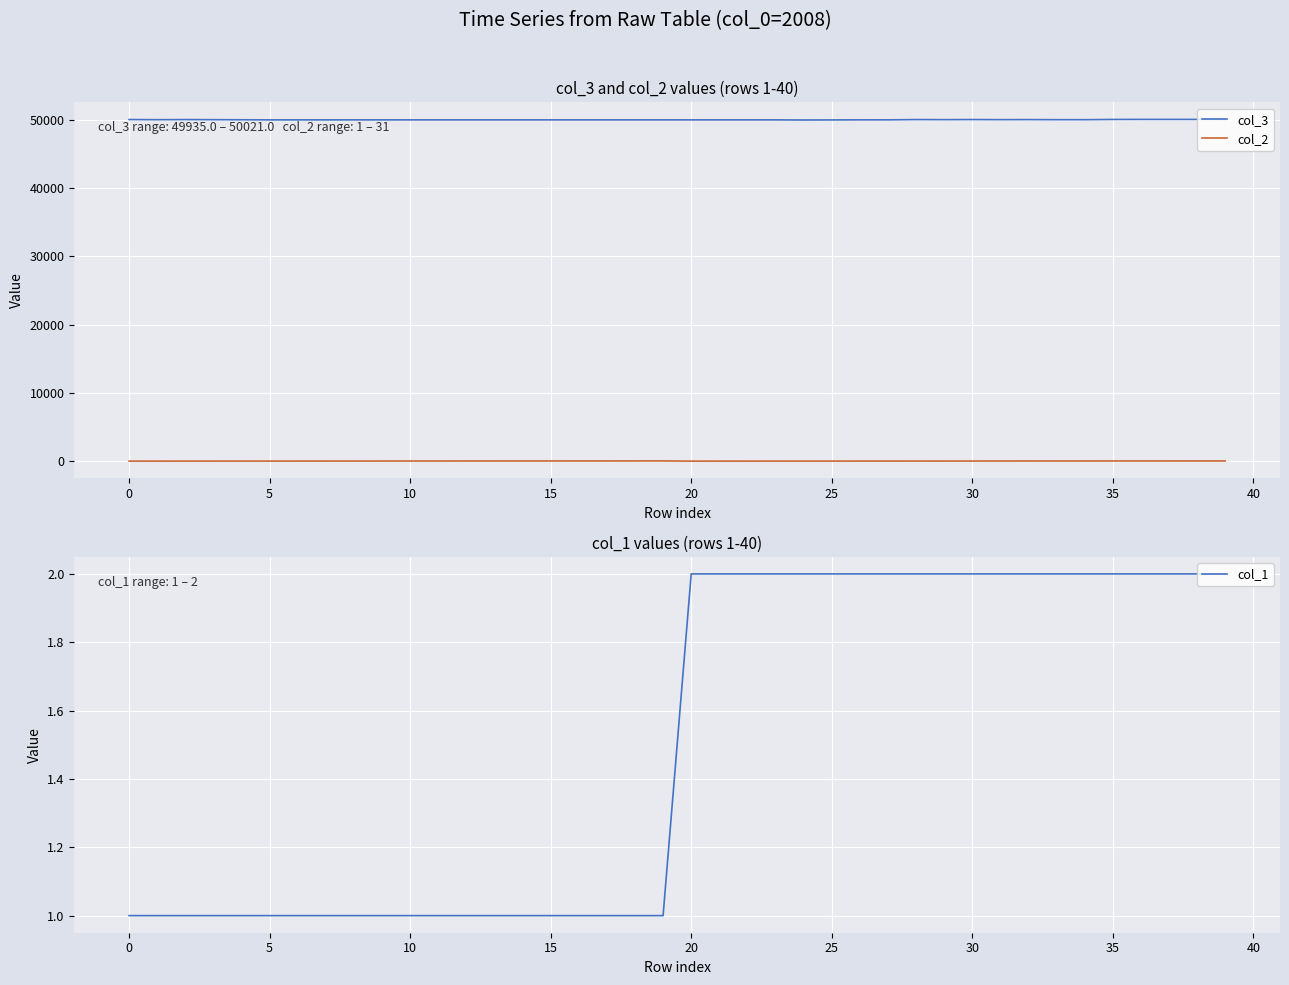

True or false: col_2 and col_3 intersect in this chart.

False